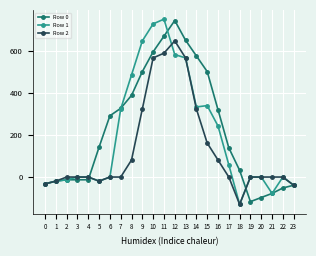

Which series has the largest total across all categories?

Row 0